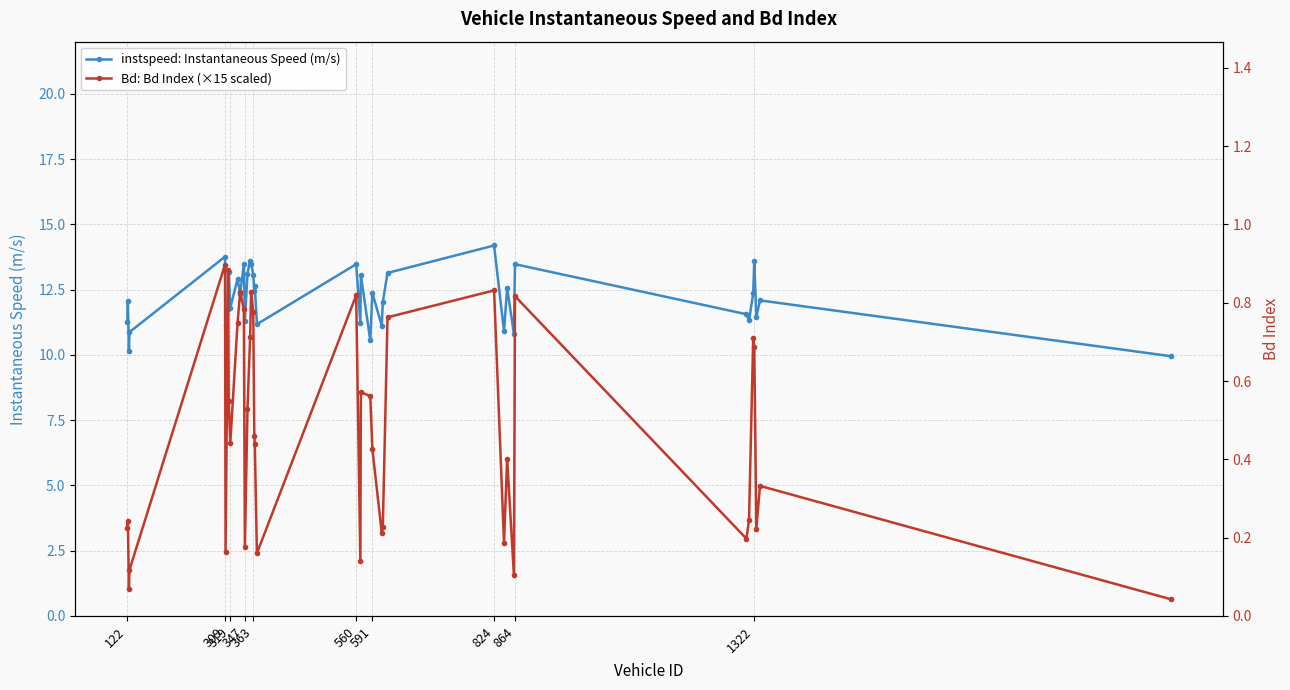

What is the value of the instspeed: Instantaneous Speed (m/s) point at the 26th from the left?

11.1